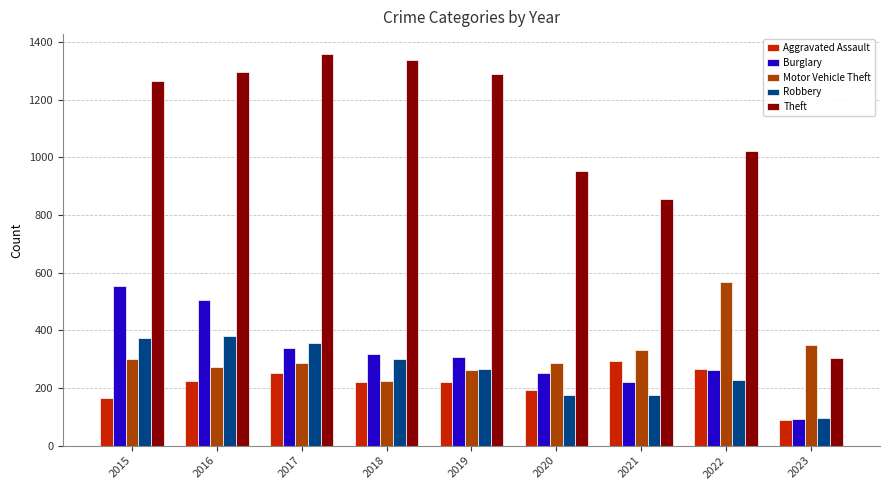

How many groups of bars are there?

9